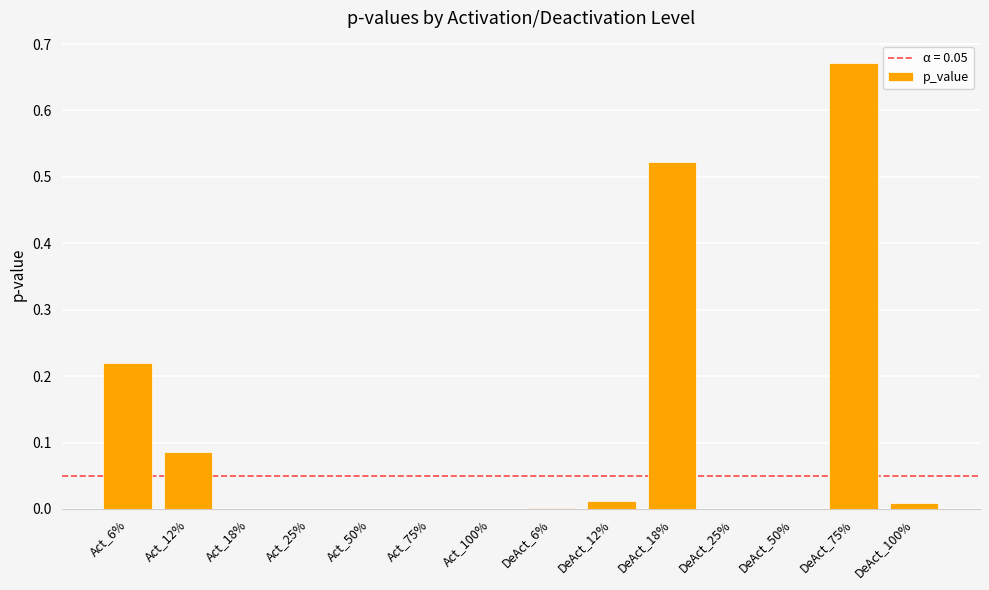

Rank the categories by value from highest to lowest.

DeAct_75%, DeAct_18%, Act_6%, Act_12%, DeAct_12%, DeAct_100%, DeAct_6%, DeAct_50%, DeAct_25%, Act_18%, Act_25%, Act_100%, Act_50%, Act_75%